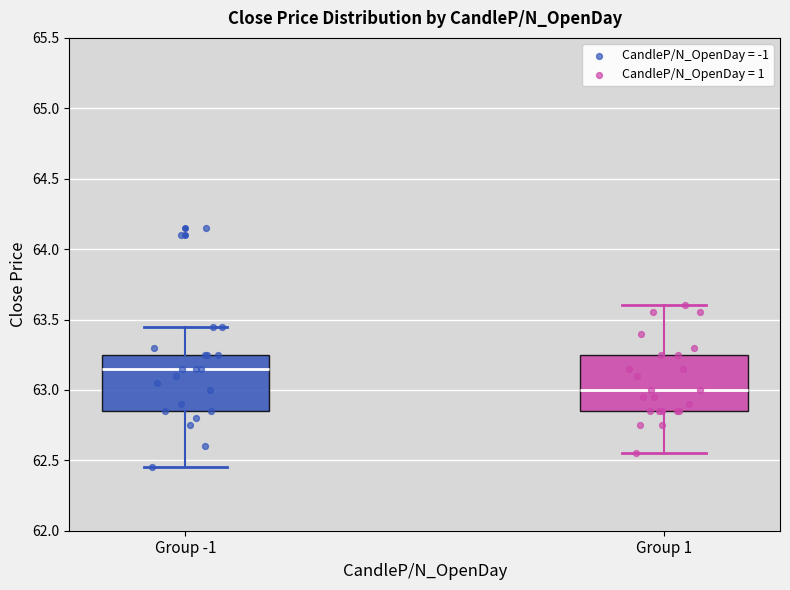

Reading left to right, read every box against the y-axis: the position of its median line, the range the box covers, and the ends of its whiskers. The values are not printed on the chart, so give them approximately, as read against the axis.

Group -1: median 63.15, box 62.85 to 63.25, whiskers 62.45 to 63.45
Group 1: median 63.00, box 62.85 to 63.25, whiskers 62.55 to 63.60